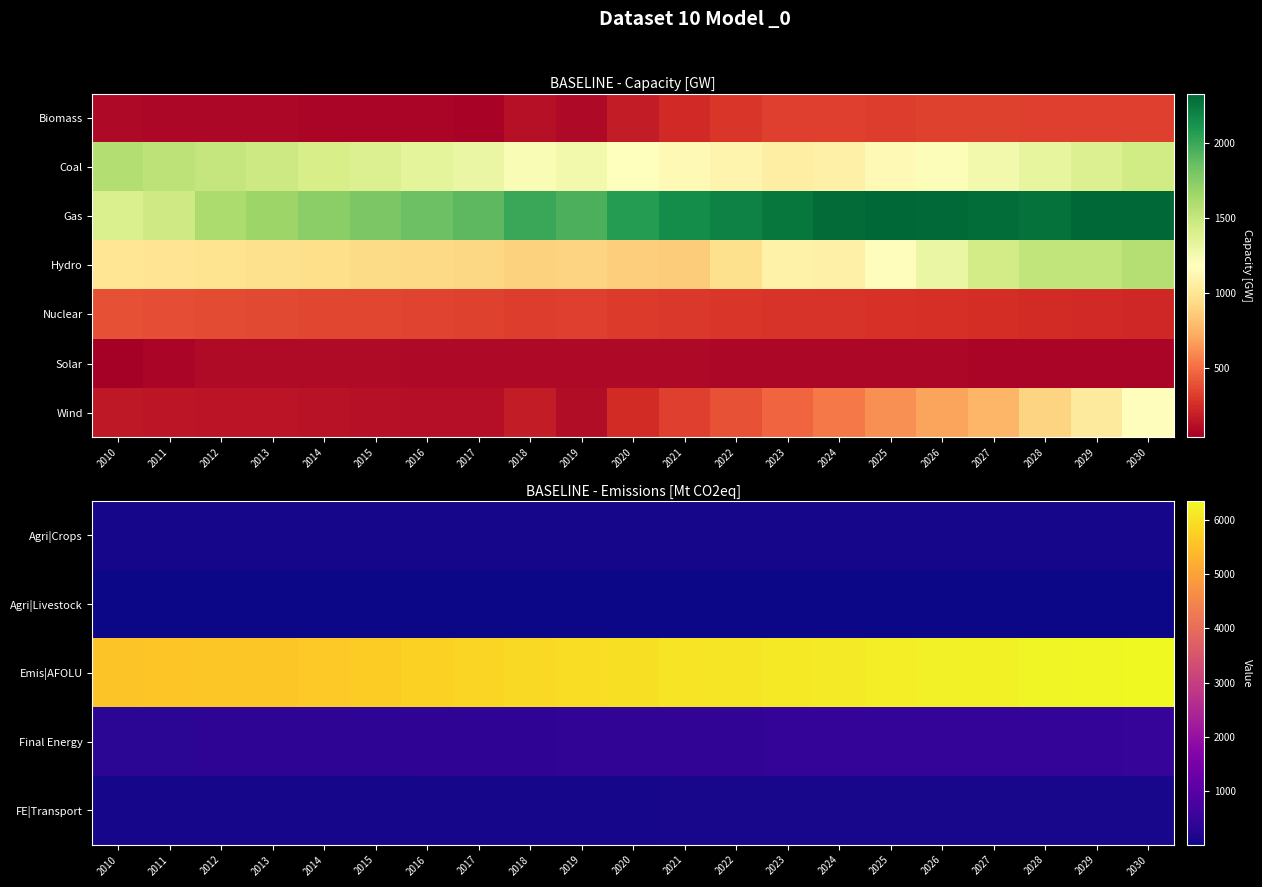

Which has a higher value, 2021 or 2025?

2025